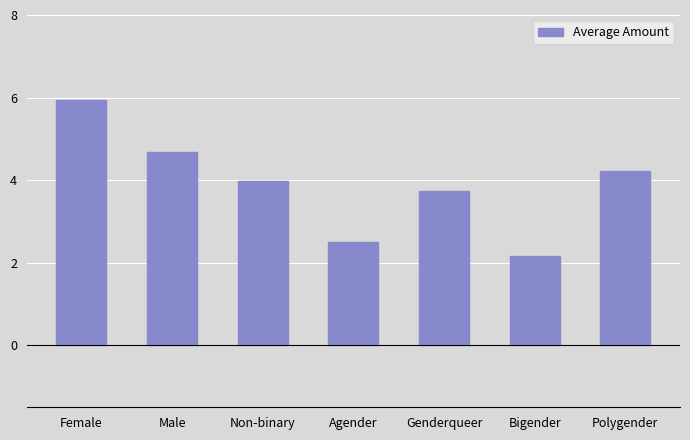

What is the label of the 1st bar from the left?

Female